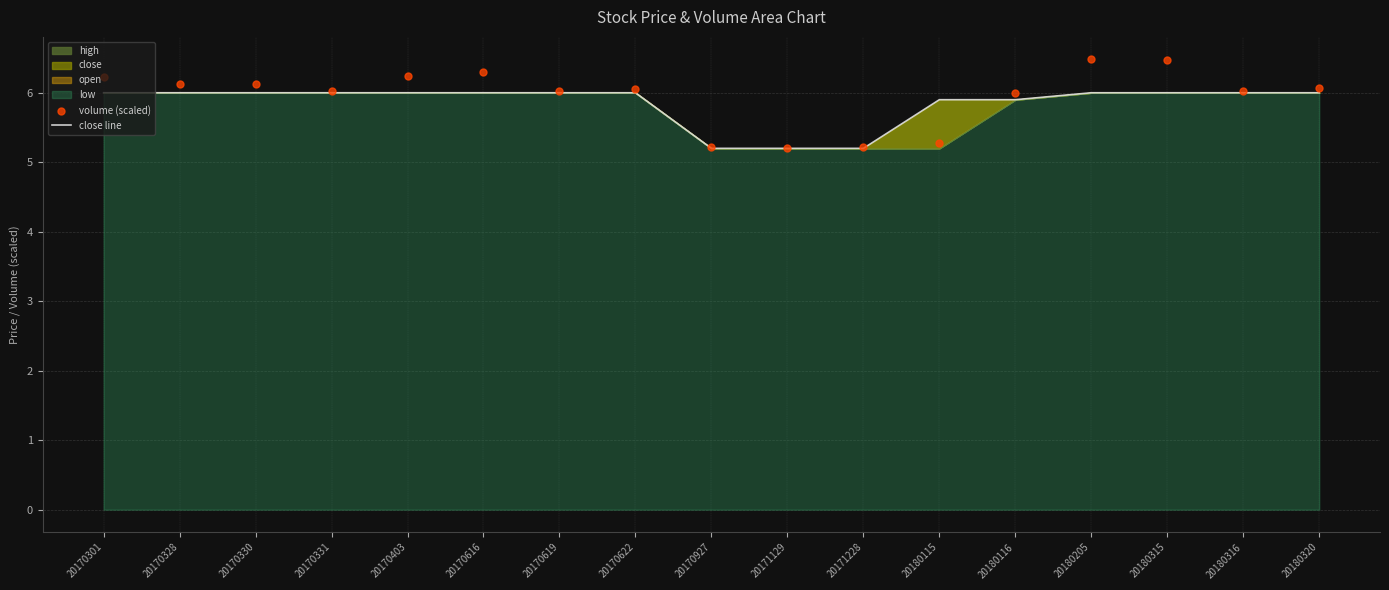

At how many categories does at least one series exceed 5?

17